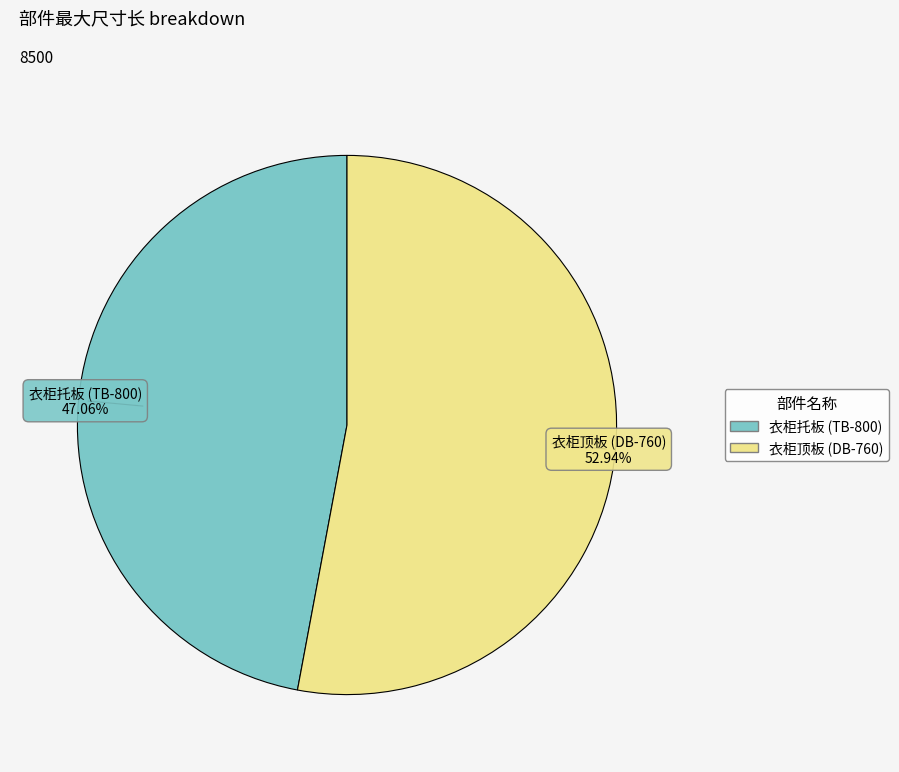

How much of the chart is everything except 衣柜托板 (TB-800)?

52.9%